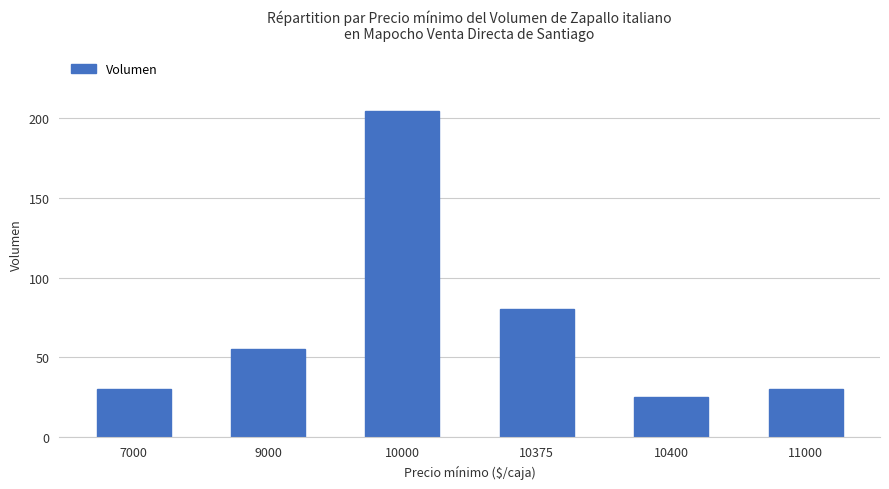

What is the approximate value at 9000?

55